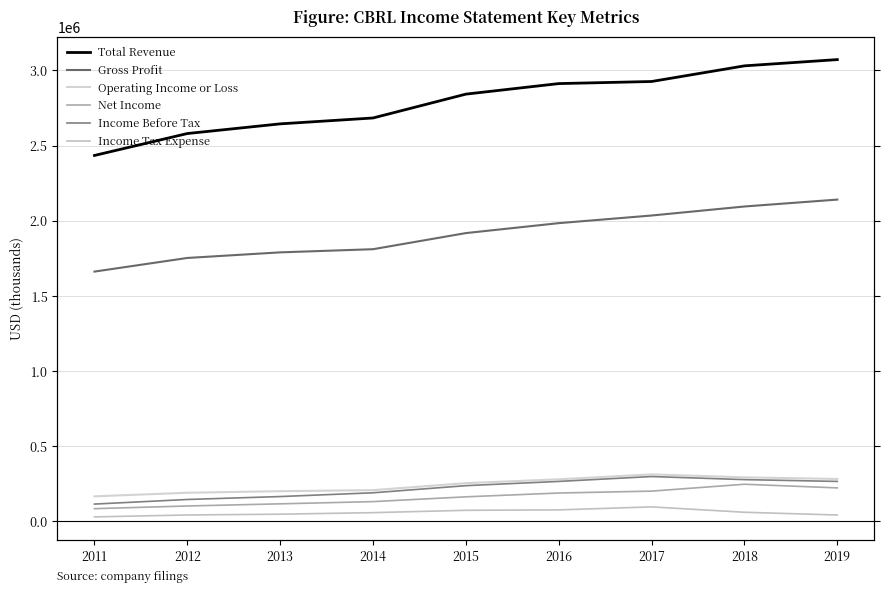

How many series are shown in this chart?

6